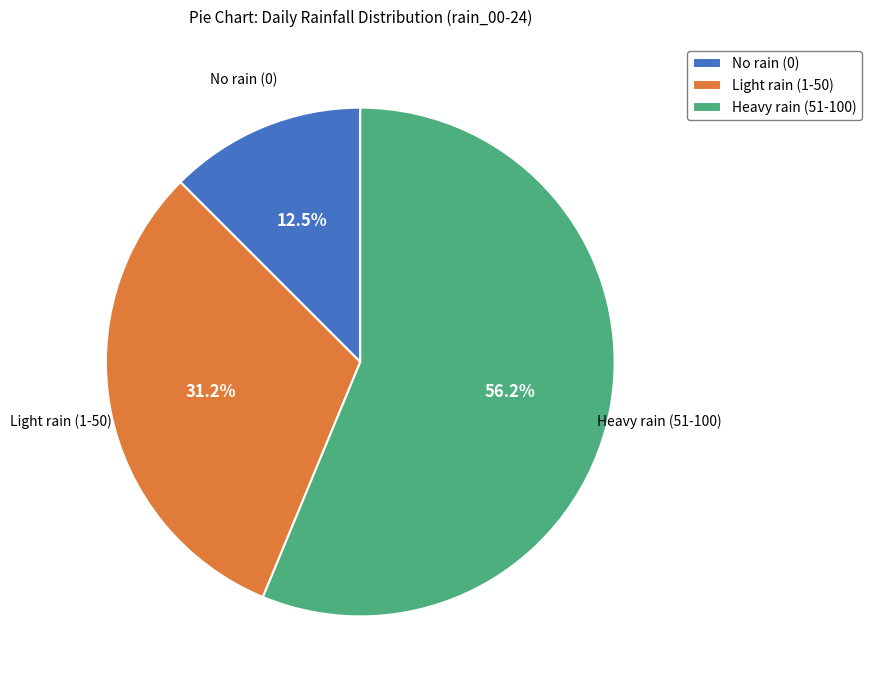

Count the number of slices in the pie.

3